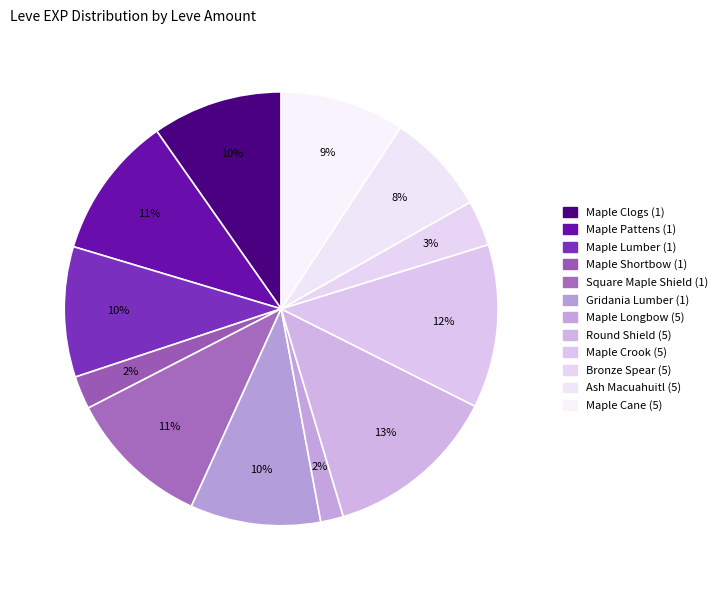

Combined, what portion of the pie is Maple Longbow (5) and Ash Macuahuitl (5)?

9.3%